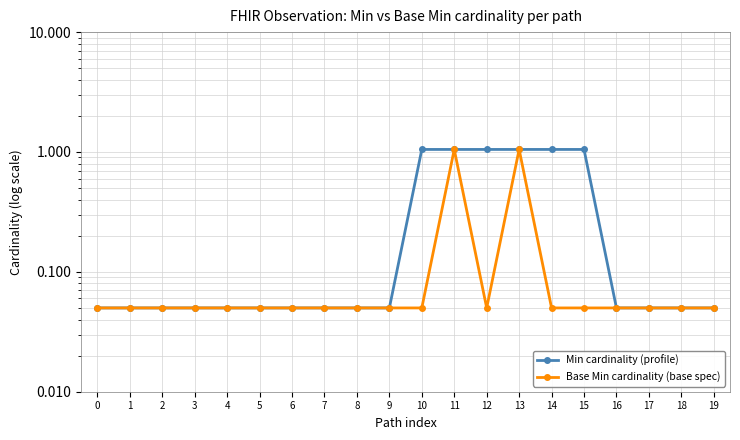

What is the value of the Base Min cardinality (base spec) point at the 3rd from the left?

0.1